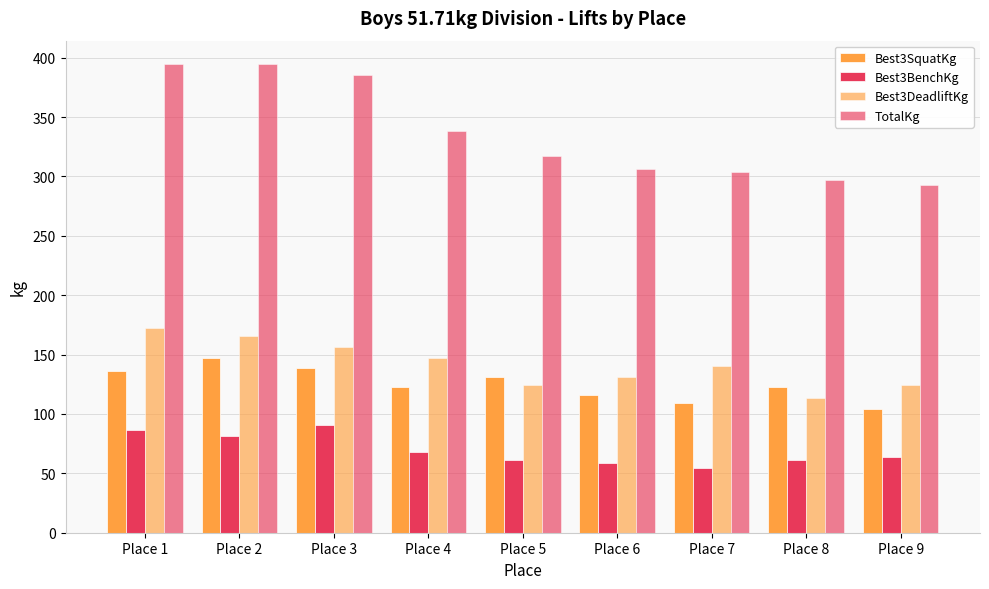

What is the approximate value of TotalKg at Place 3?

385.6